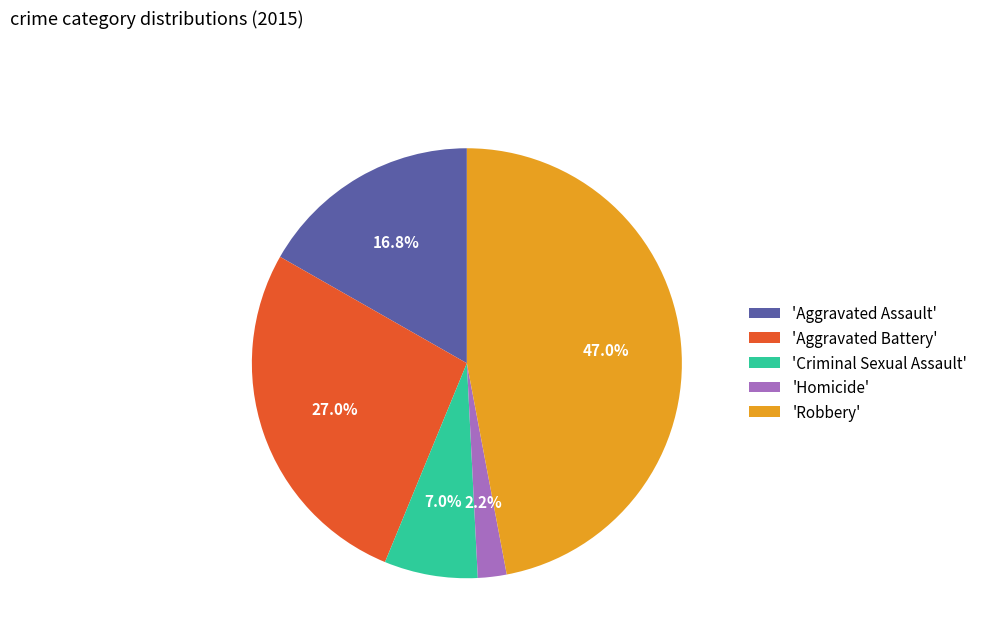

Does any single category account for the majority?

No